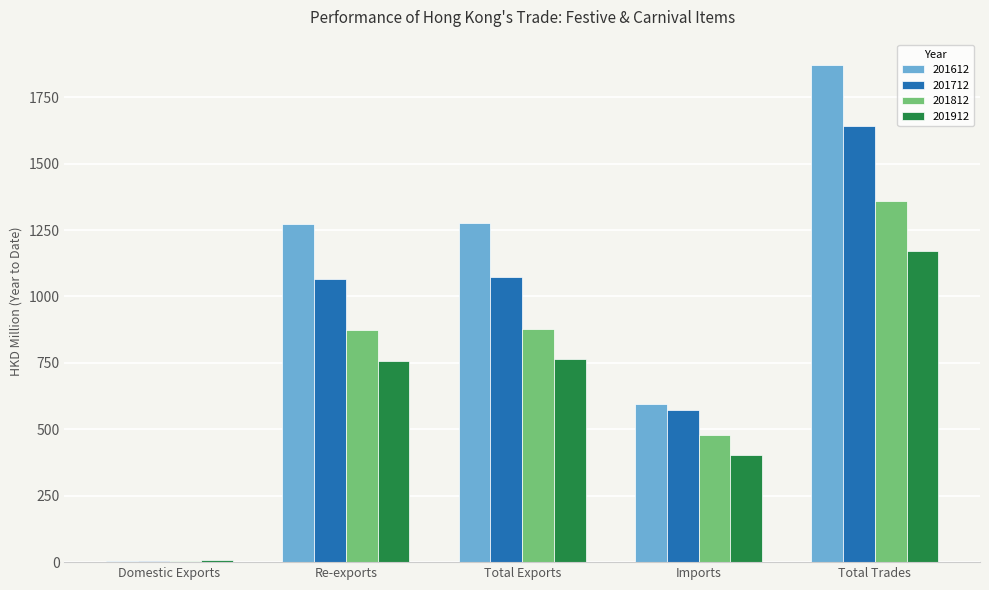

What are all the series names shown in the legend?

201612, 201712, 201812, 201912